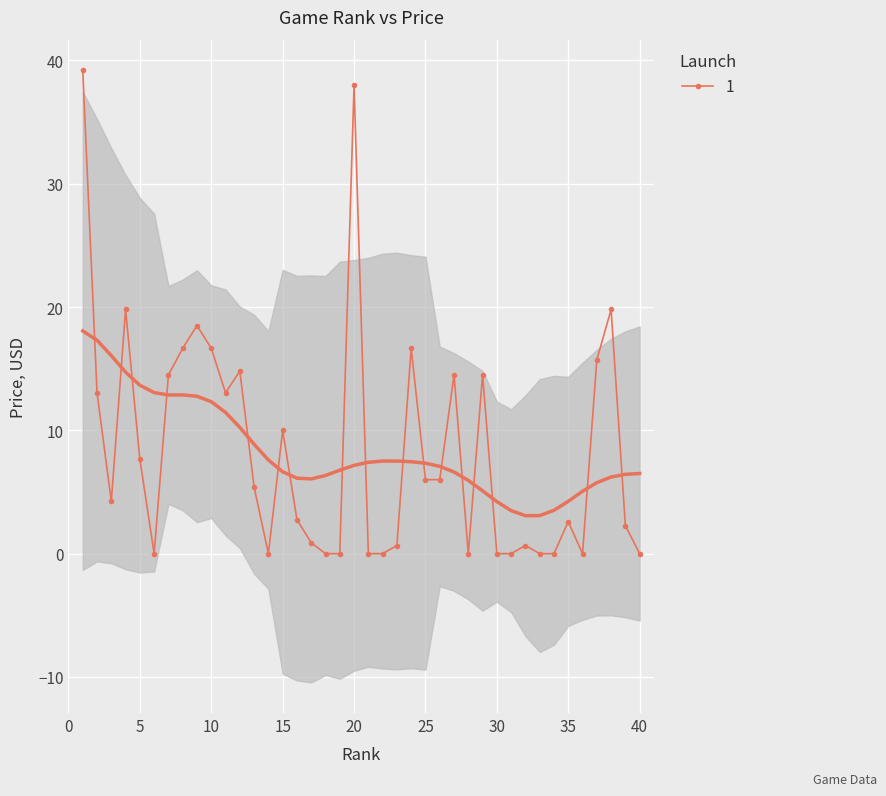

Which category has the highest value across all series?

1